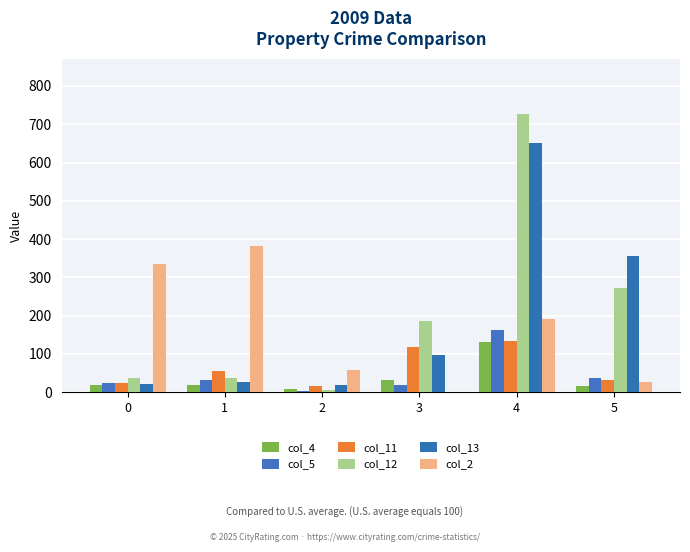

Reading left to right, transcribe all the data shown in this chart.

col_4: 20	18	9	33	130	17
col_5: 23	33	4	20	162	38
col_11: 23	55	16	117	135	32
col_12: 38	37	5	187	726	272
col_13: 22	26	18	97	650	356
col_2: 336	382	59	0	190	28